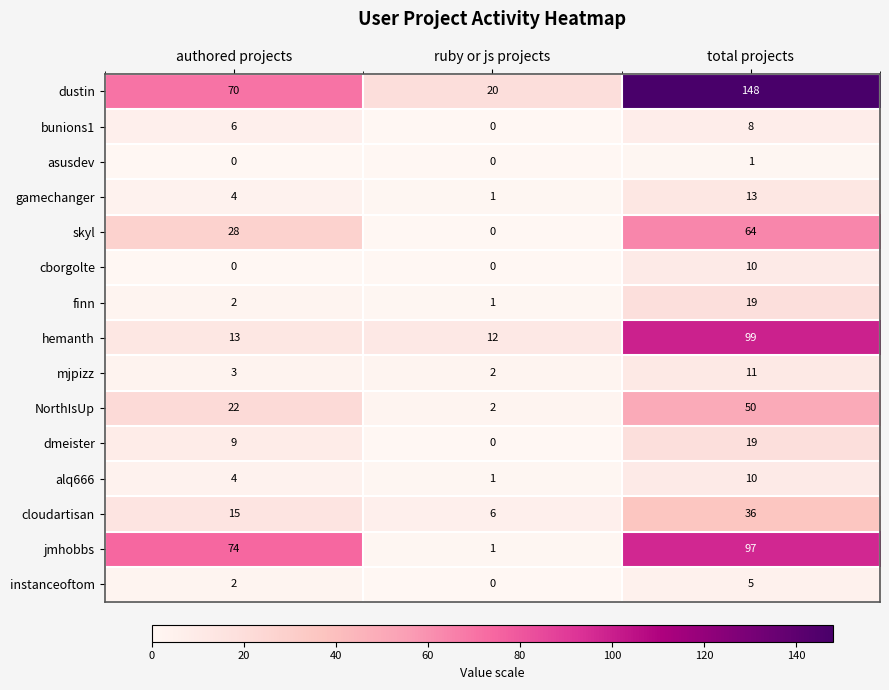

The value of cloudartisan at ruby or js projects is 2. True or false?

False